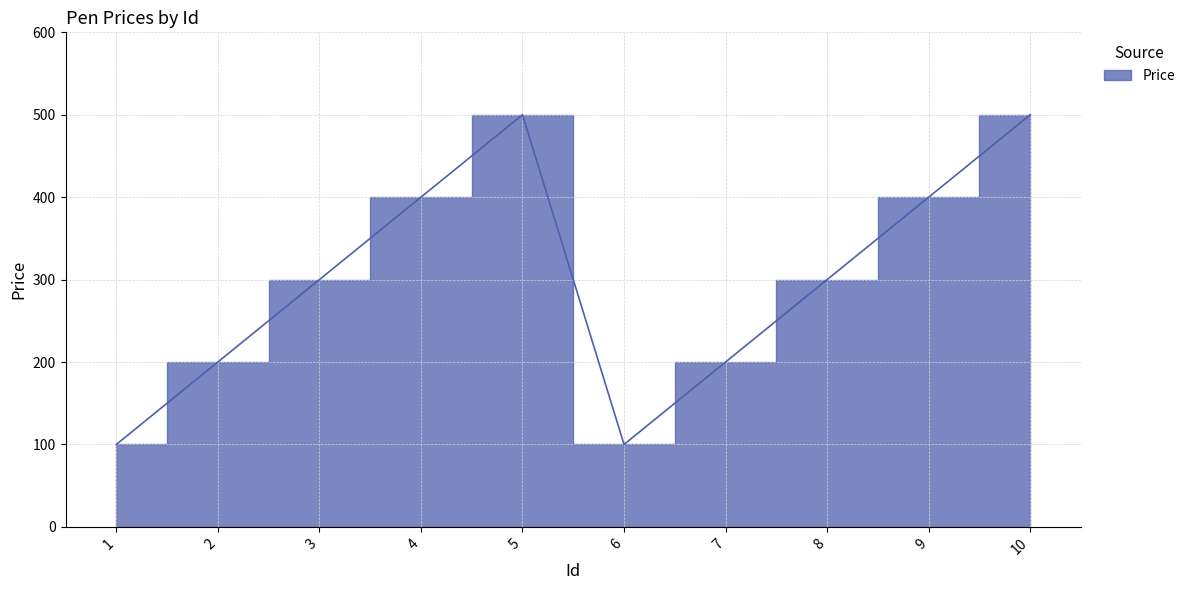

Reading right to left, transcribe all the data shown in this chart.

500	400	300	200	100	500	400	300	200	100